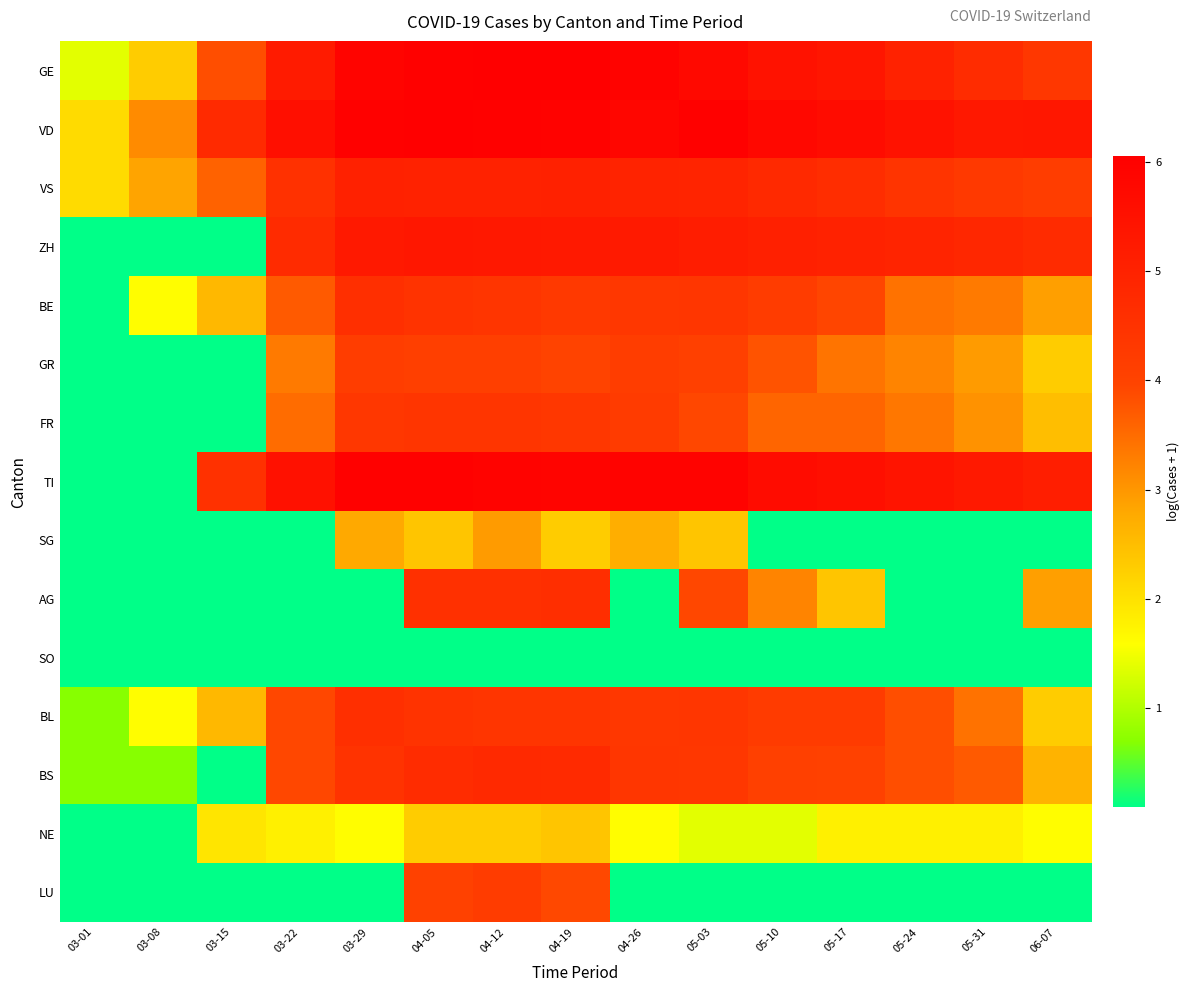

Which series has the largest range (max minus min)?

TI